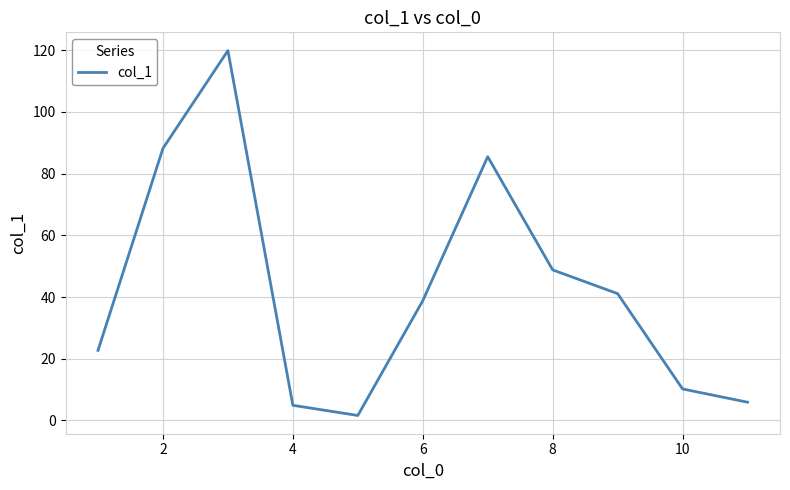

What is the greatest value displayed?

119.9